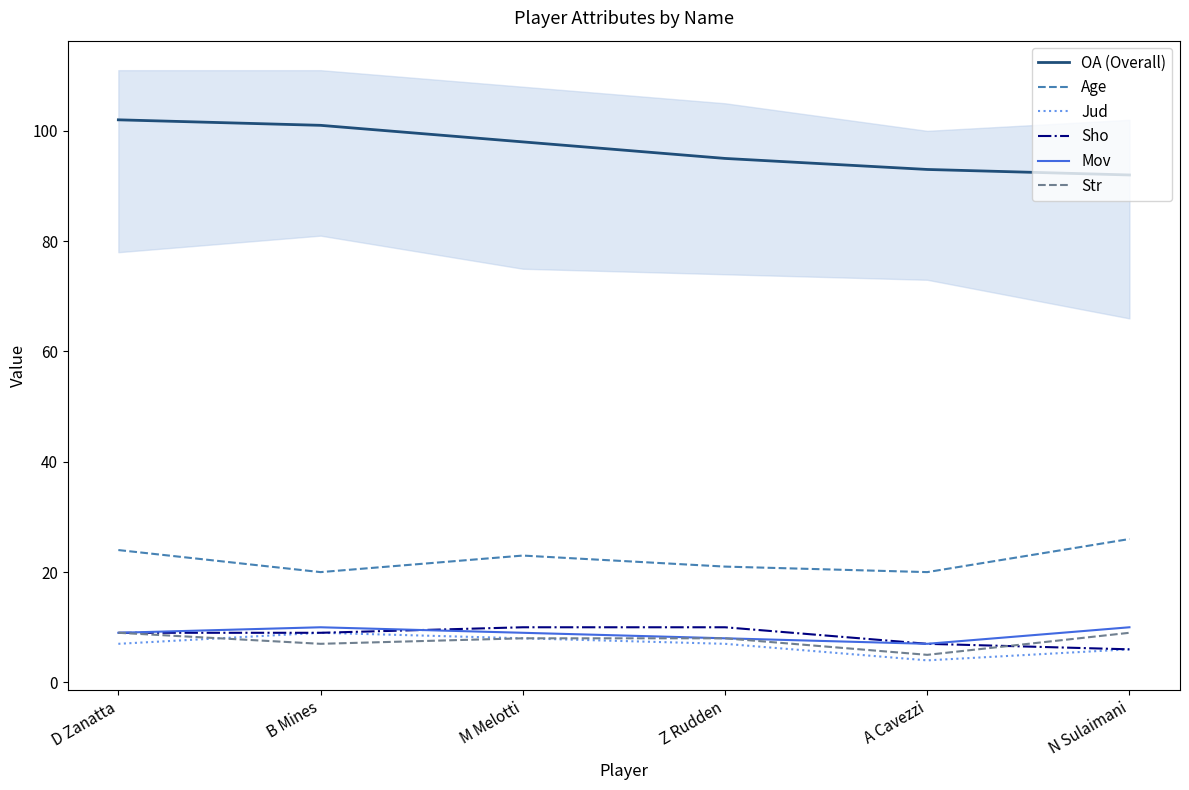

Which series has the largest total across all categories?

OA (Overall)